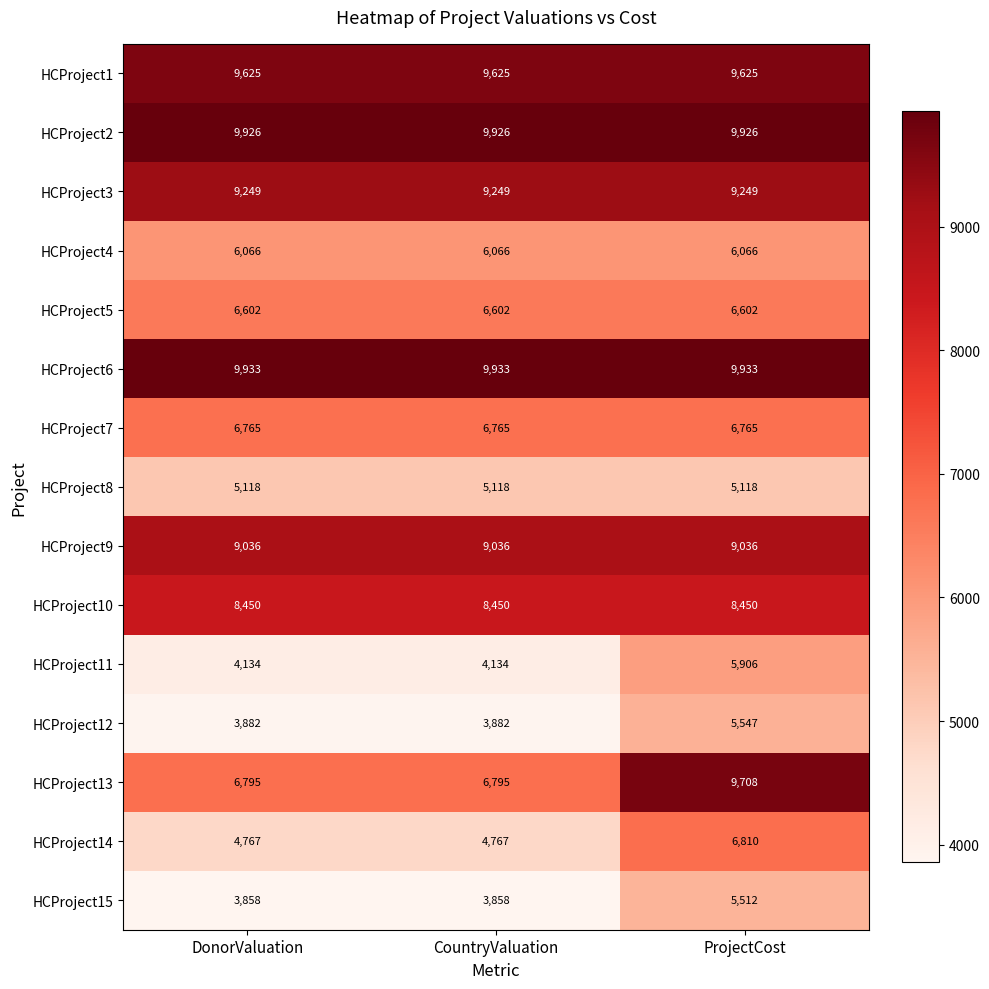

The value of HCProject15 at ProjectCost is 2669. True or false?

False